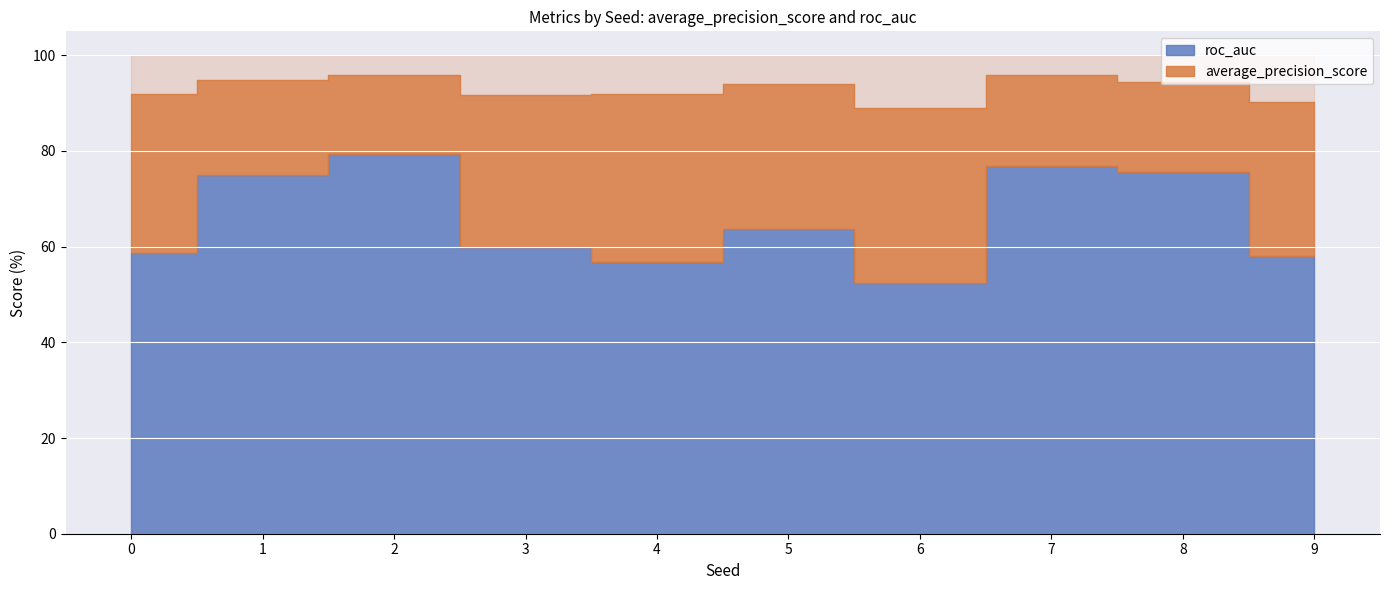

How many series are shown in this chart?

2